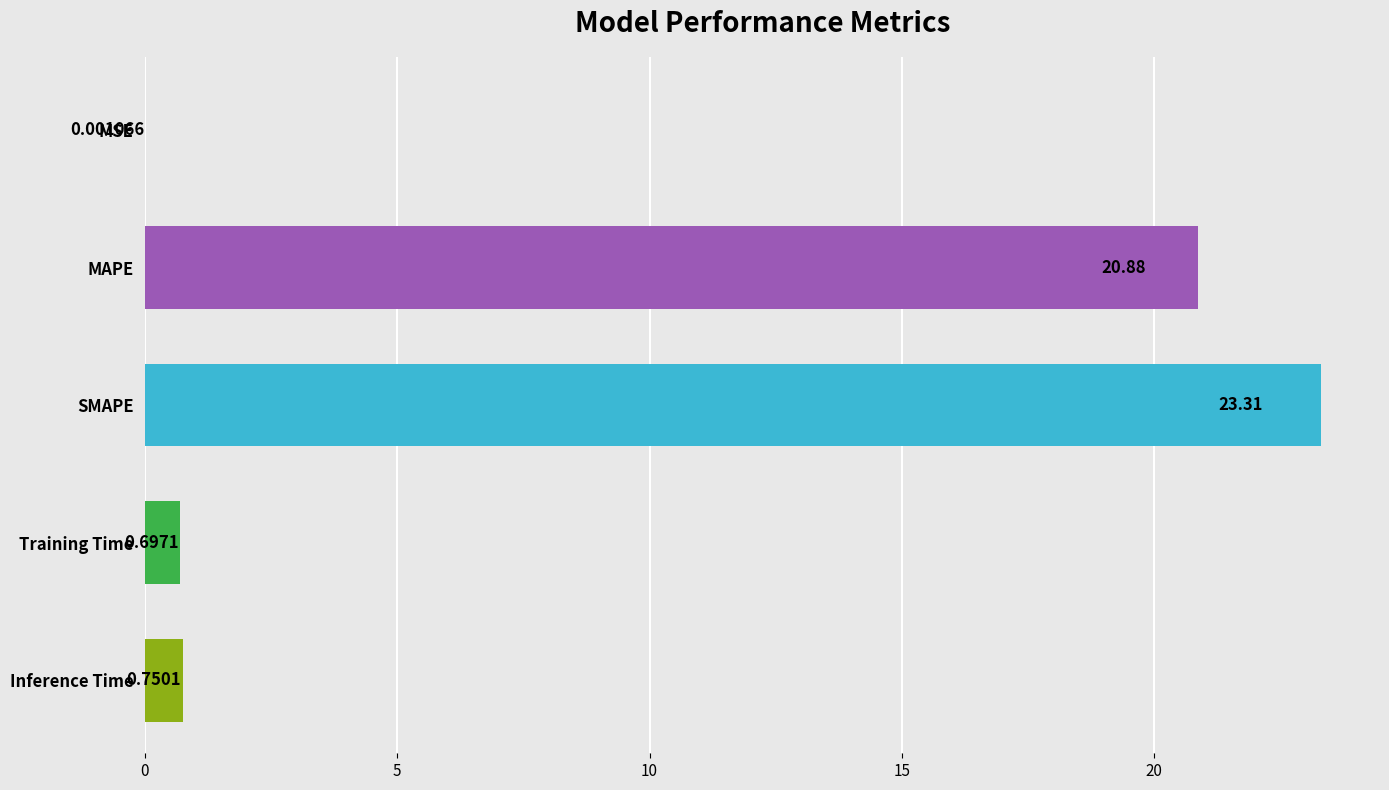

What is the change in value from MAPE to SMAPE?

+2.4